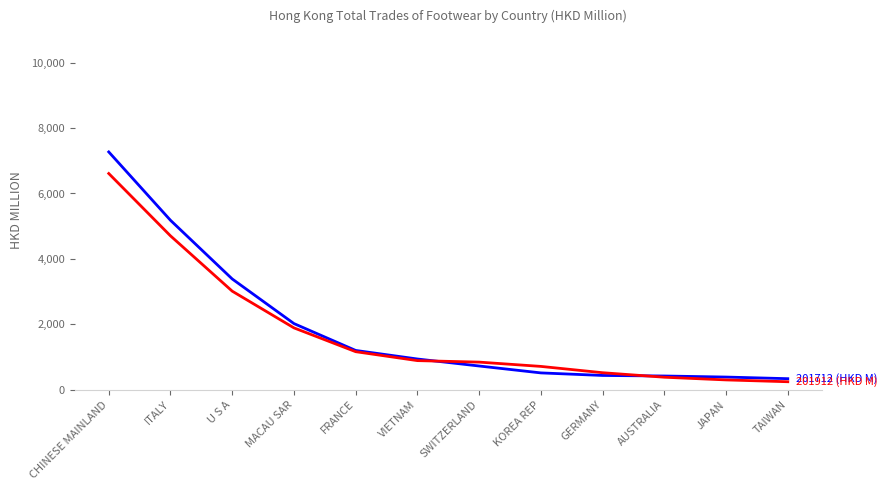

What position from the right is TAIWAN?

1